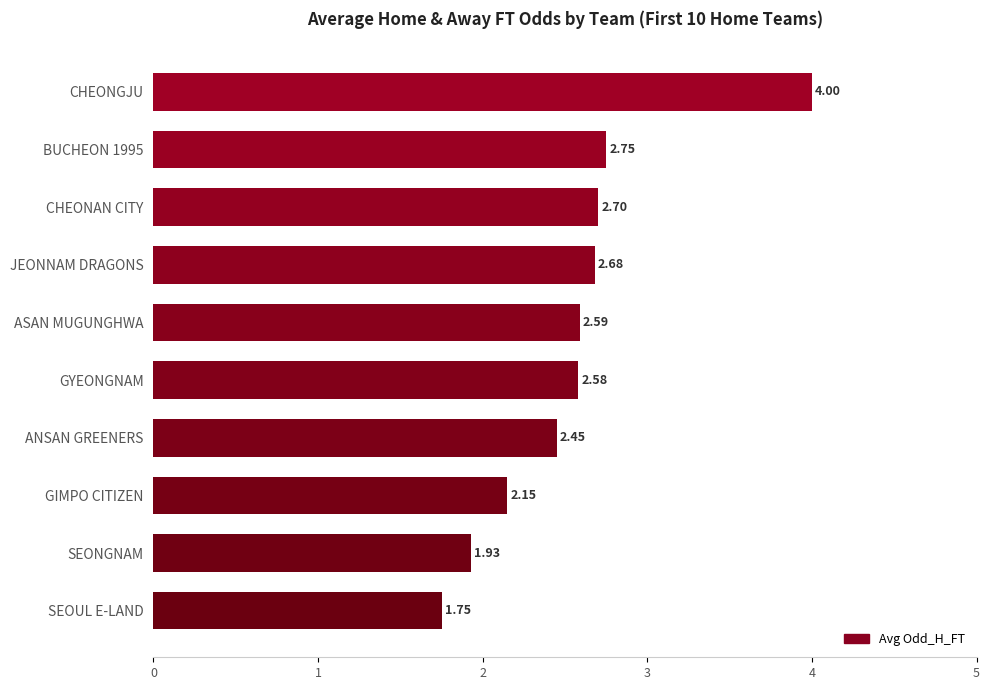

What is the greatest value displayed?

4.0